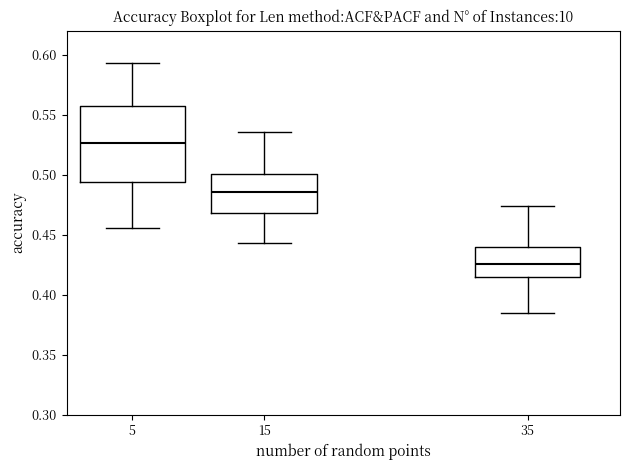

Reading left to right, read every box against the y-axis: the position of its median line, the range the box covers, and the ends of its whiskers. The values are not printed on the chart, so give them approximately, as read against the axis.

5: median 0.525, box 0.495 to 0.555, whiskers 0.455 to 0.595
15: median 0.485, box 0.470 to 0.500, whiskers 0.445 to 0.535
35: median 0.425, box 0.415 to 0.440, whiskers 0.385 to 0.475